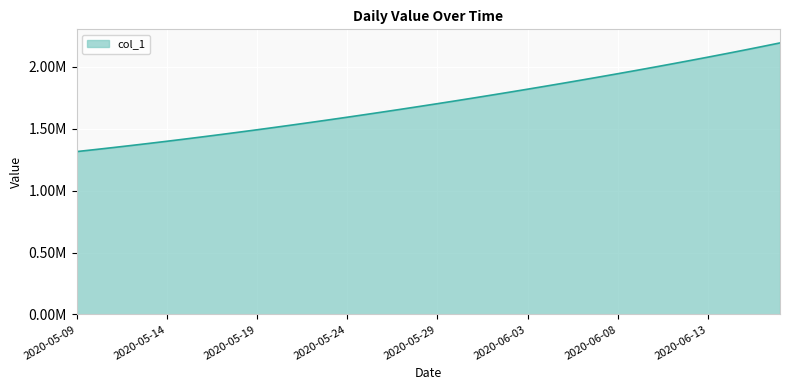

Does the chart display data point markers on the line(s)?

No